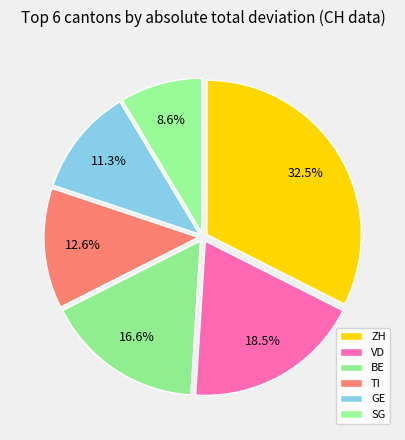

Is ZH the majority of the pie?

No